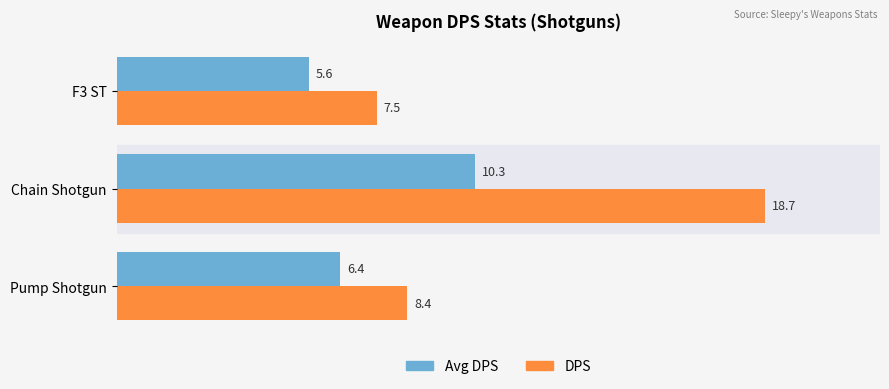

What is the average value of the DPS series?

11.5